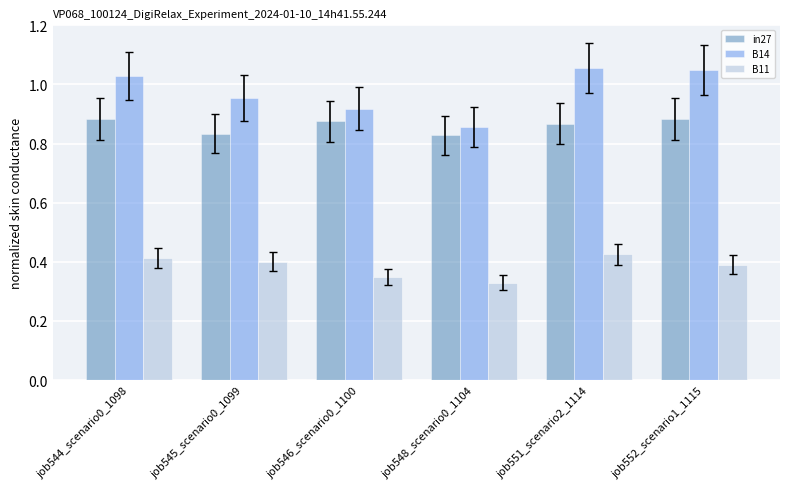

List the series in order of their peak value, lowest first.

B11, in27, B14